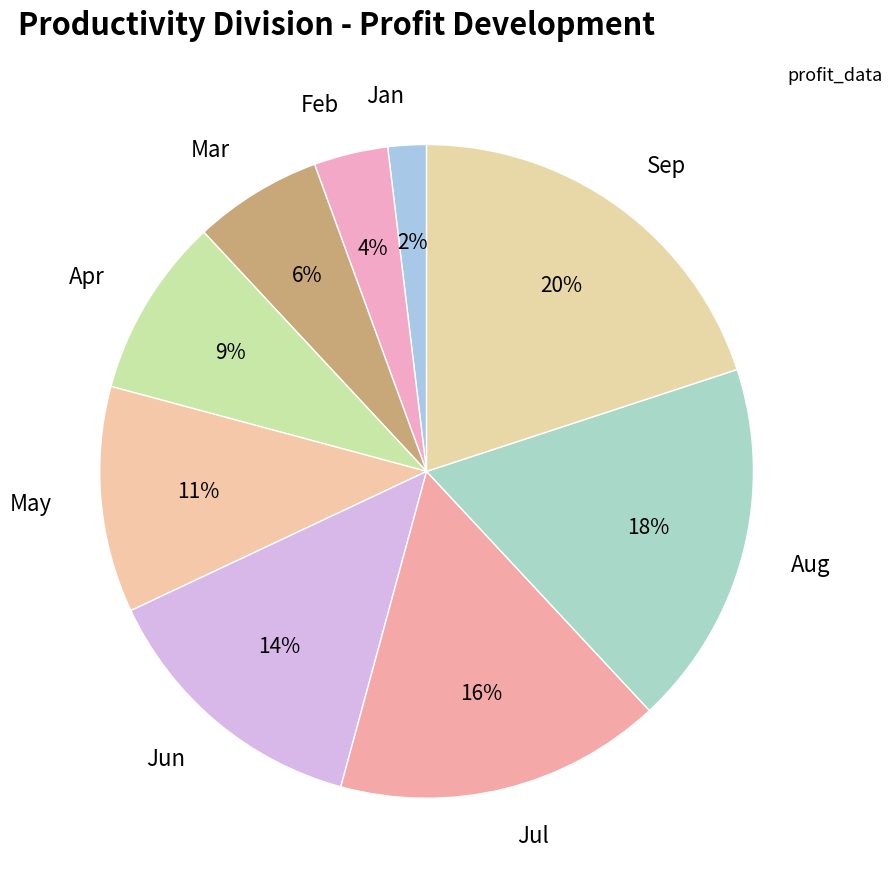

Does May account for over 50% of the chart?

No